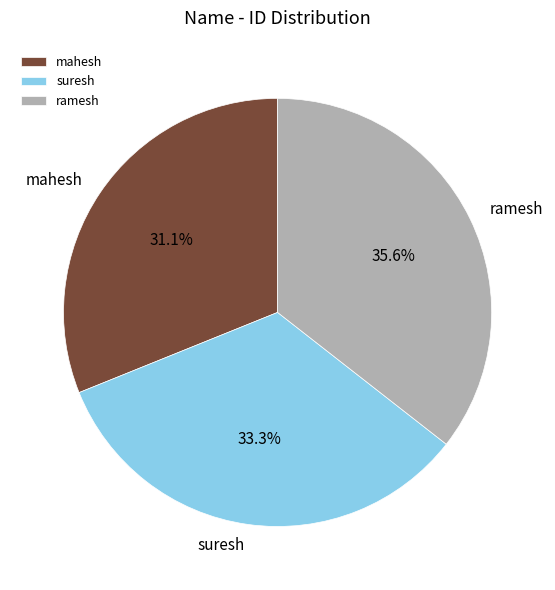

Which category has the biggest portion of the pie?

ramesh